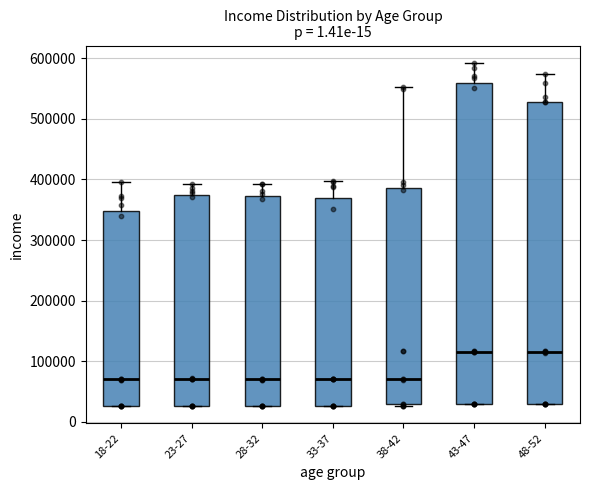

Where is the lower edge of the box for 23-27 on the y-axis? The values are not printed on the chart, so give them approximately, as read against the axis.

30000